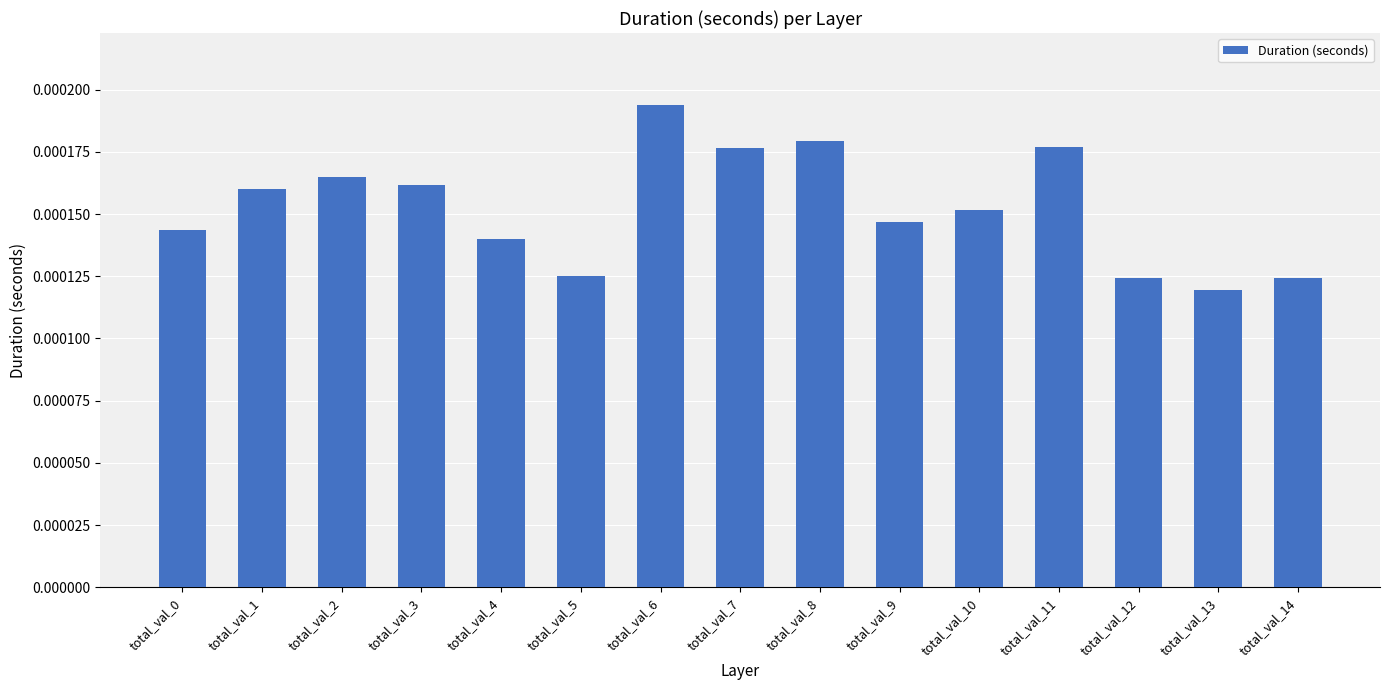

How many values are between 0 and 1?

15